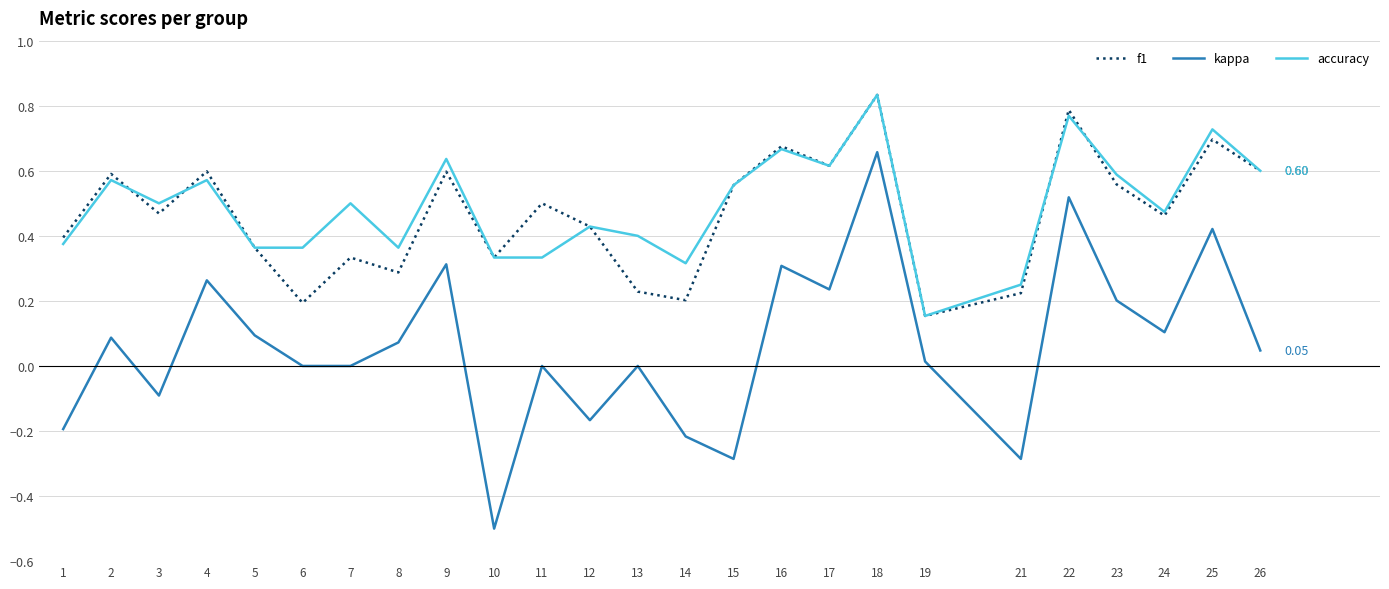

Which series has the largest total across all categories?

accuracy